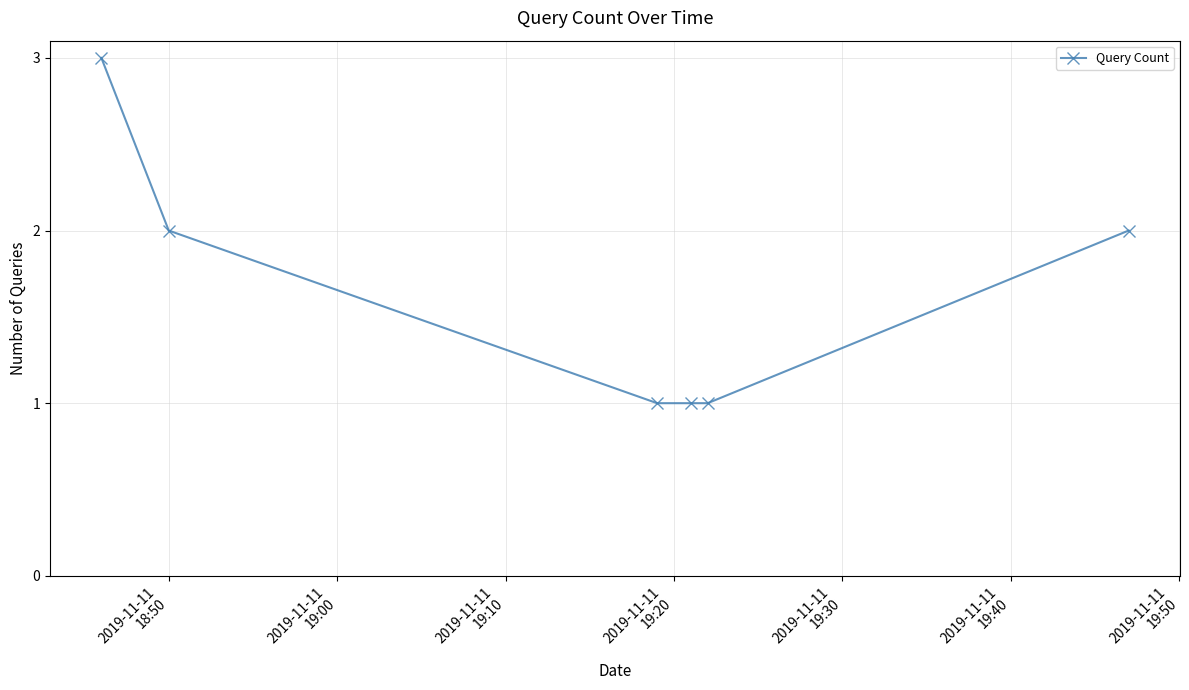

What is the sum of all values?

10